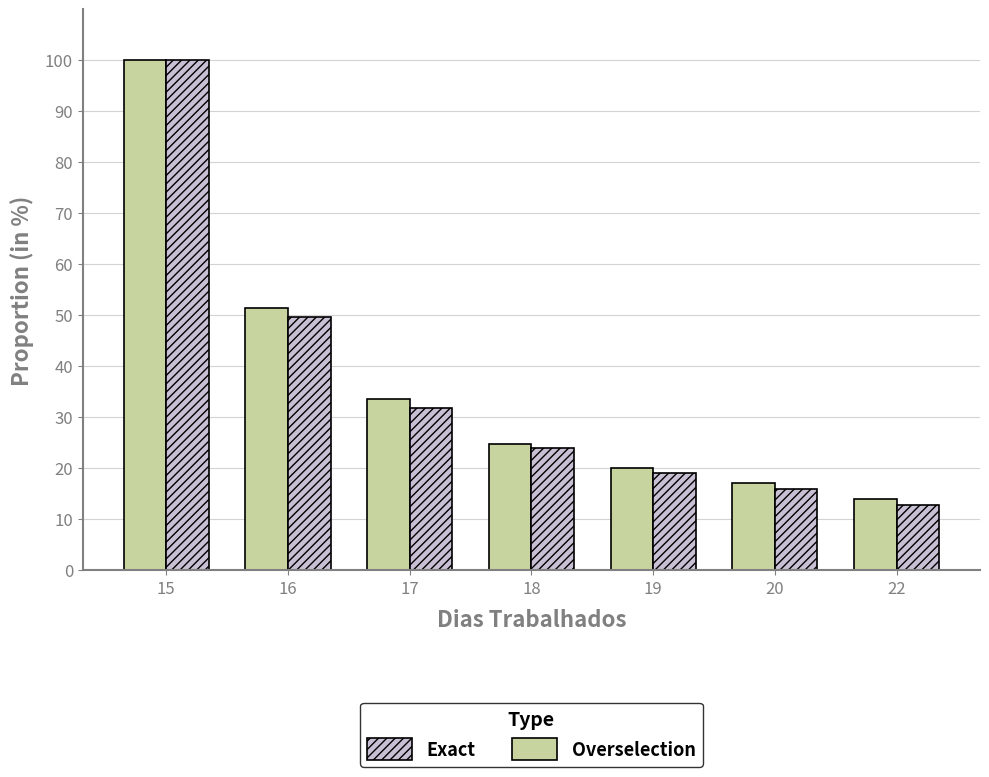

What is the value of the Overselection bar at the 7th from the left?

13.9